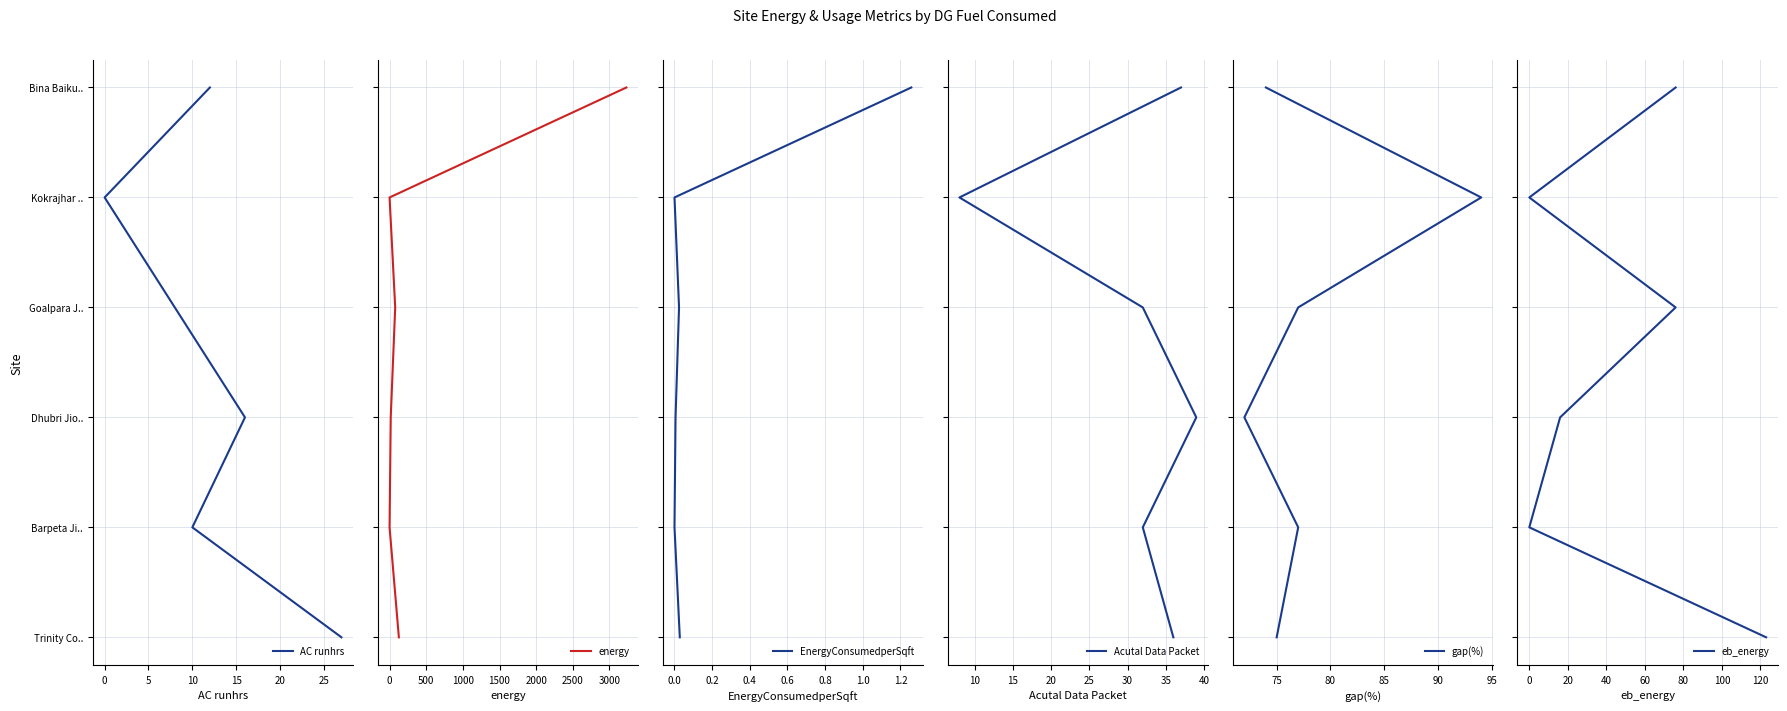

Does the chart display data point markers on the line(s)?

No